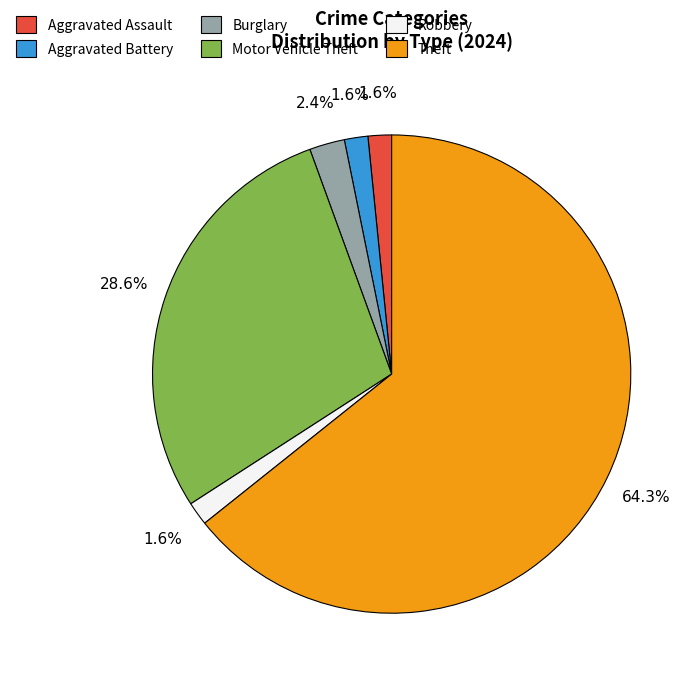

Which category has the biggest portion of the pie?

Theft